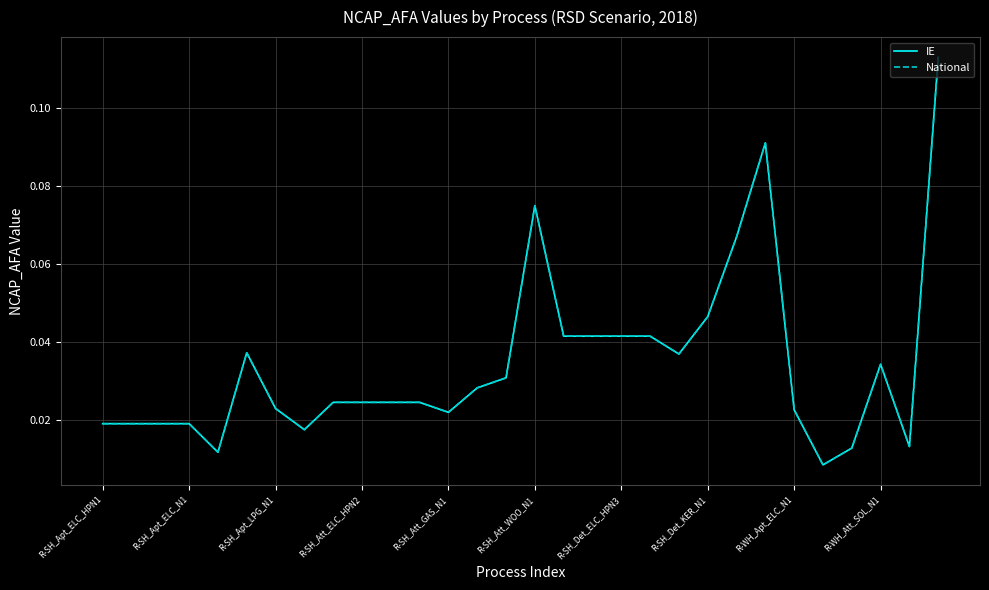

True or false: National has more than 0 interior local peaks.

True